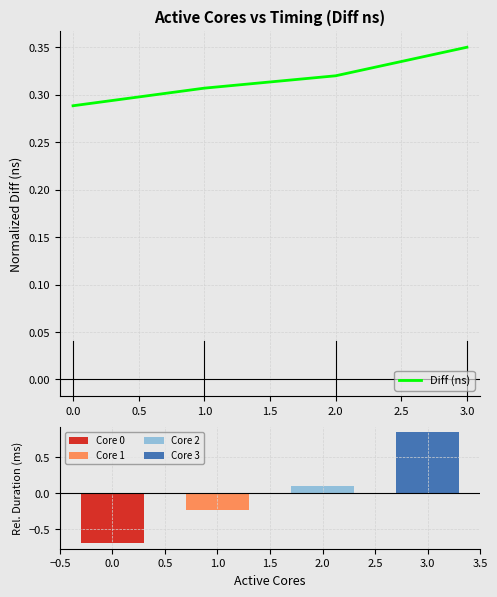

Count the number of categories in the chart.

4